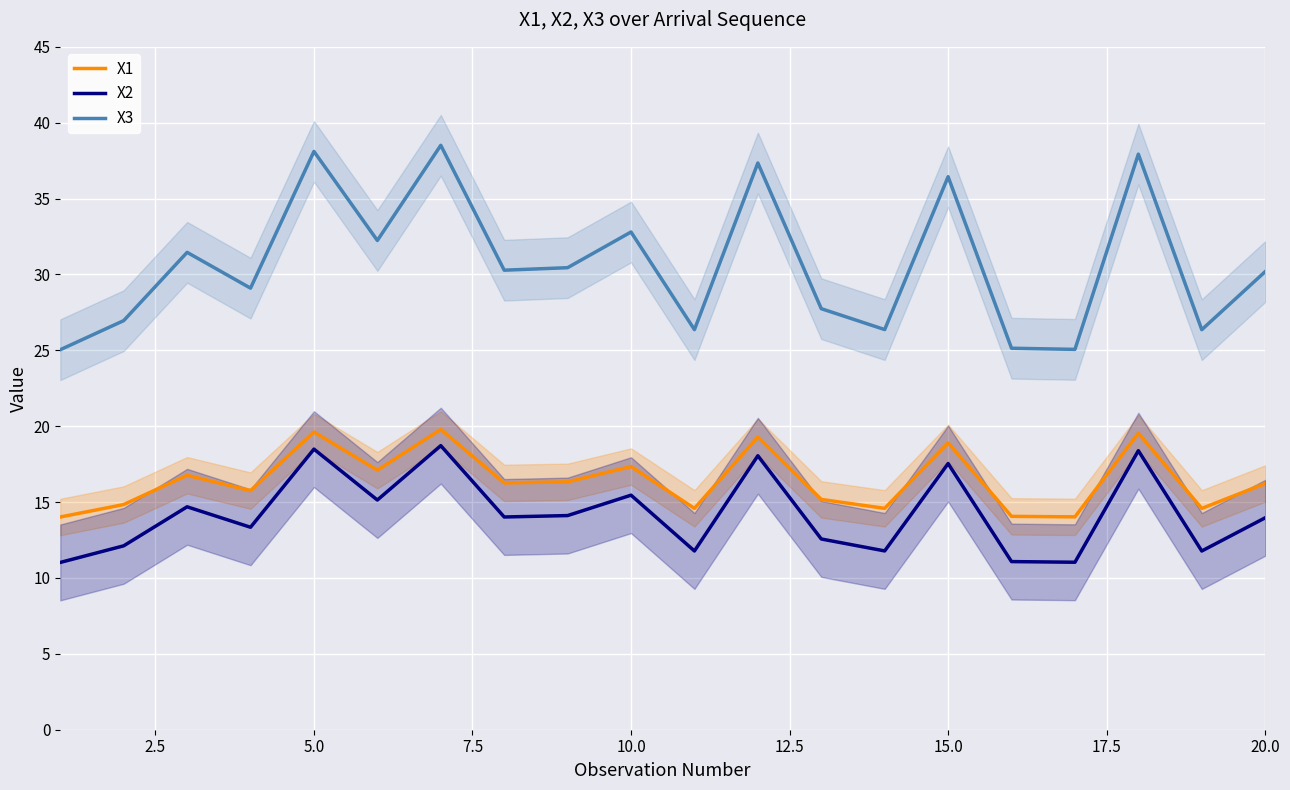

True or false: X3 has a value of 9.8 at 10.0.

False